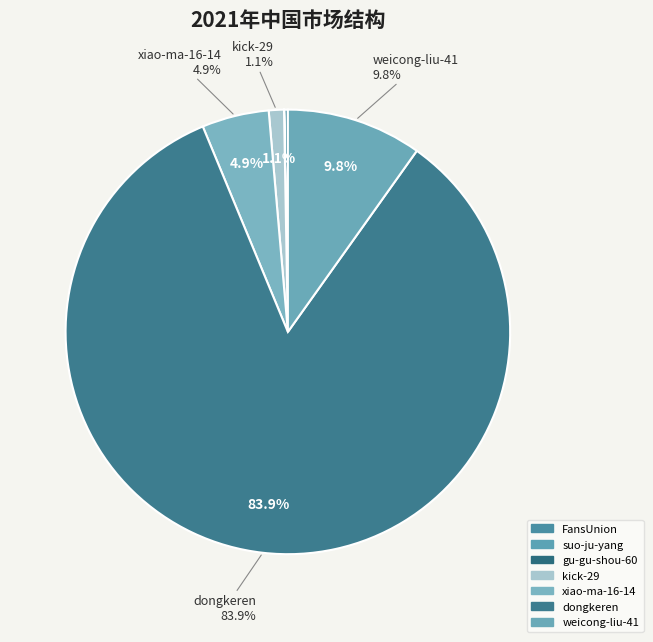

Rank the categories by value from highest to lowest.

dongkeren, weicong-liu-41, xiao-ma-16-14, kick-29, FansUnion, gu-gu-shou-60, suo-ju-yang